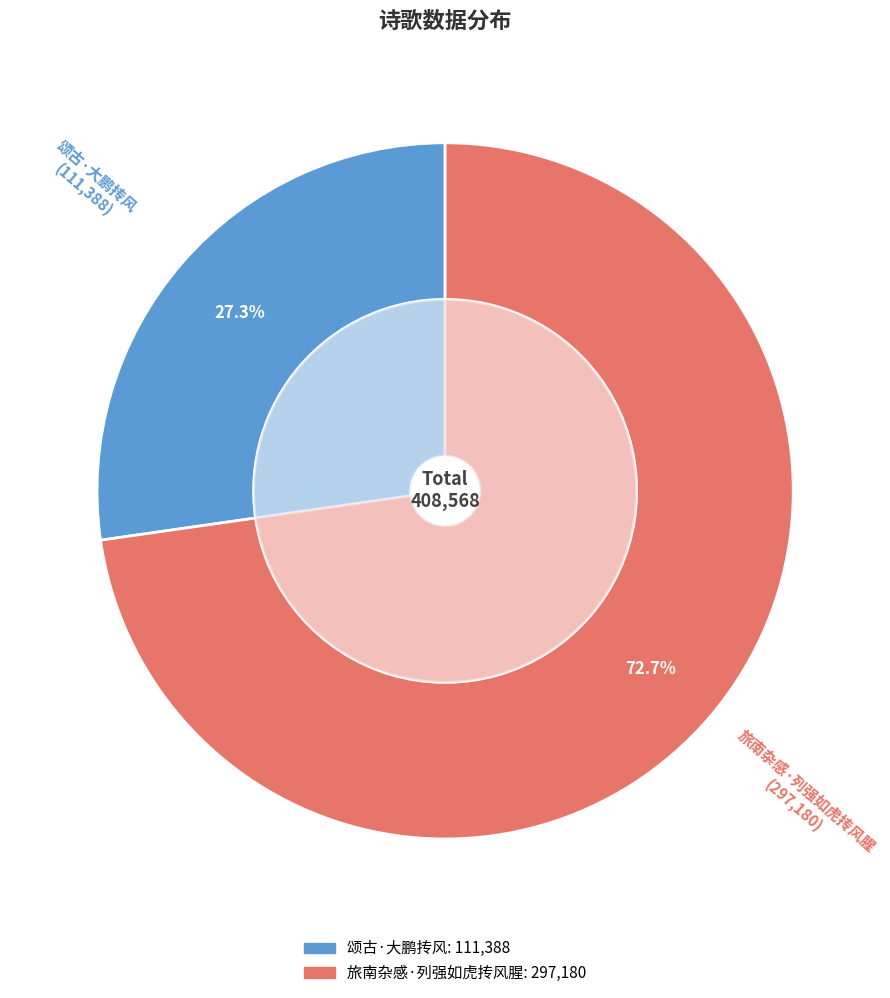

Rank the categories by value from lowest to highest.

颂古·大鹏抟风, 旅南杂感·列强如虎抟风腥